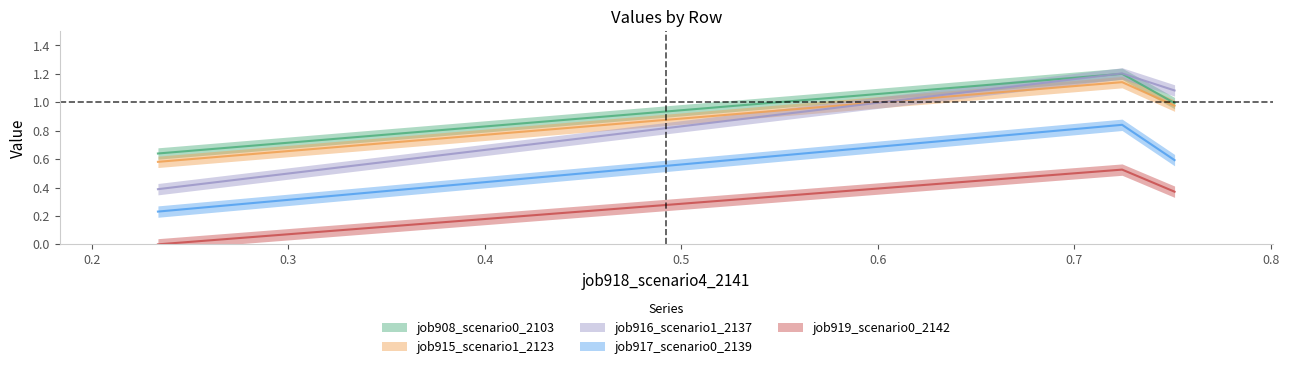

Reading left to right, transcribe all the data shown in this chart.

job908_scenario0_2103: in27=0.6	B14=1.2	B11=1.0
job915_scenario1_2123: in27=0.6	B14=1.1	B11=1.0
job916_scenario1_2137: in27=0.4	B14=1.2	B11=1.1
job917_scenario0_2139: in27=0.2	B14=0.8	B11=0.6
job919_scenario0_2142: in27=0.0	B14=0.5	B11=0.4